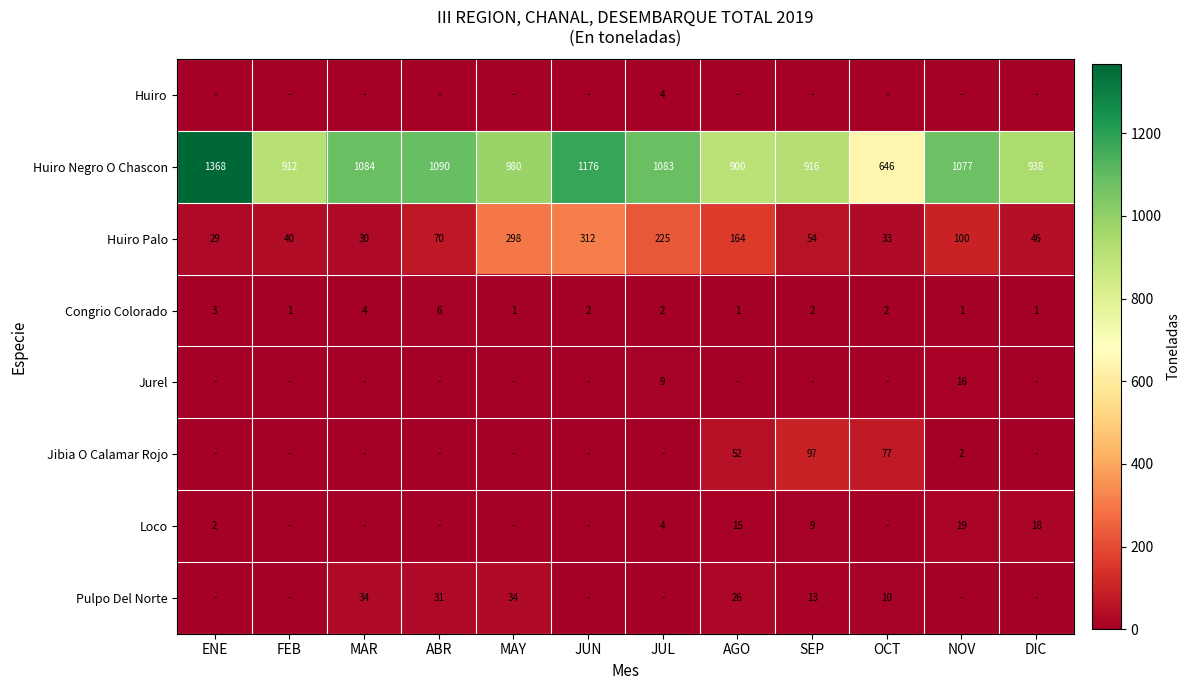

How many values in the Huiro Palo series are below 70?

6